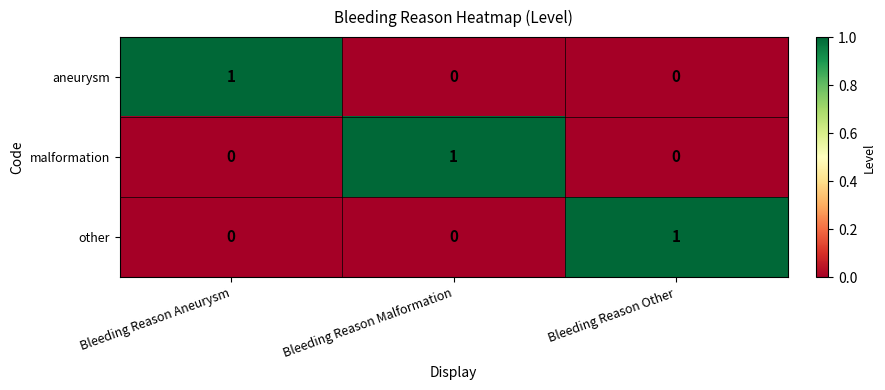

At how many categories does at least one series exceed 0?

3